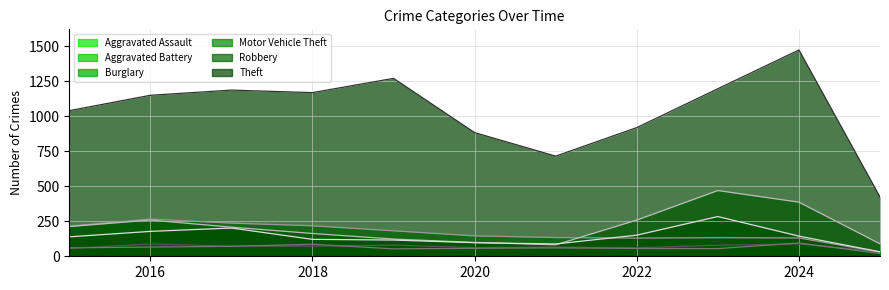

Reading right to left, transcribe all the data shown in this chart.

Aggravated Assault: 34	88	79	61	66	62	80	72	72	88	56
Aggravated Battery: 20	95	55	56	60	57	53	86	71	66	60
Burglary: 30	131	133	130	134	146	182	218	237	266	216
Motor Vehicle Theft: 89	387	470	259	82	99	123	163	208	259	212
Robbery: 32	144	284	151	88	97	116	121	202	178	139
Theft: 424	1475	1198	920	716	884	1272	1170	1188	1151	1041